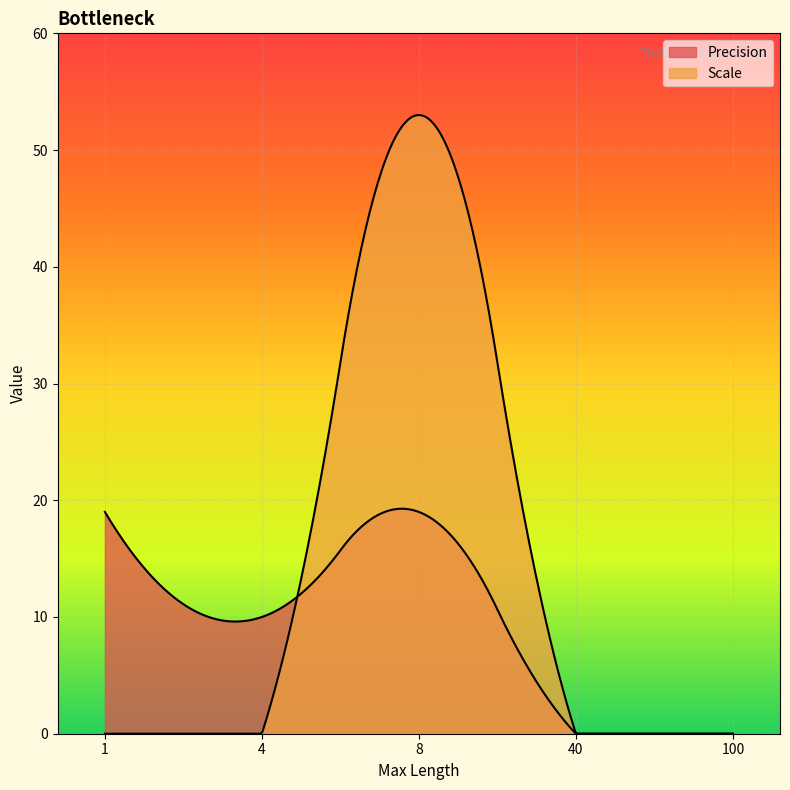

How many interior local valleys does the Precision series have?

1